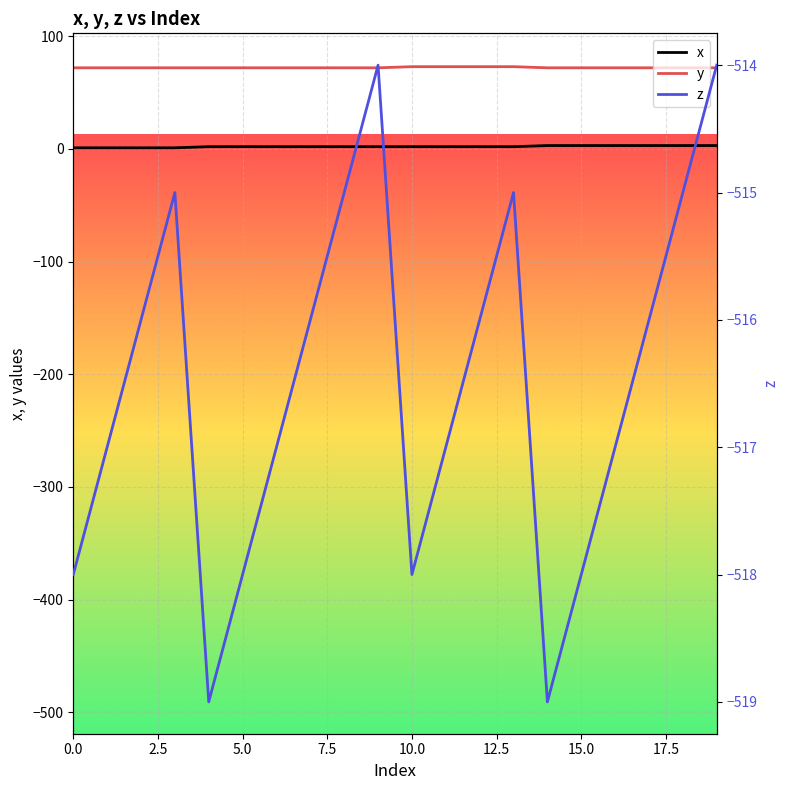

True or false: y and x intersect in this chart.

False